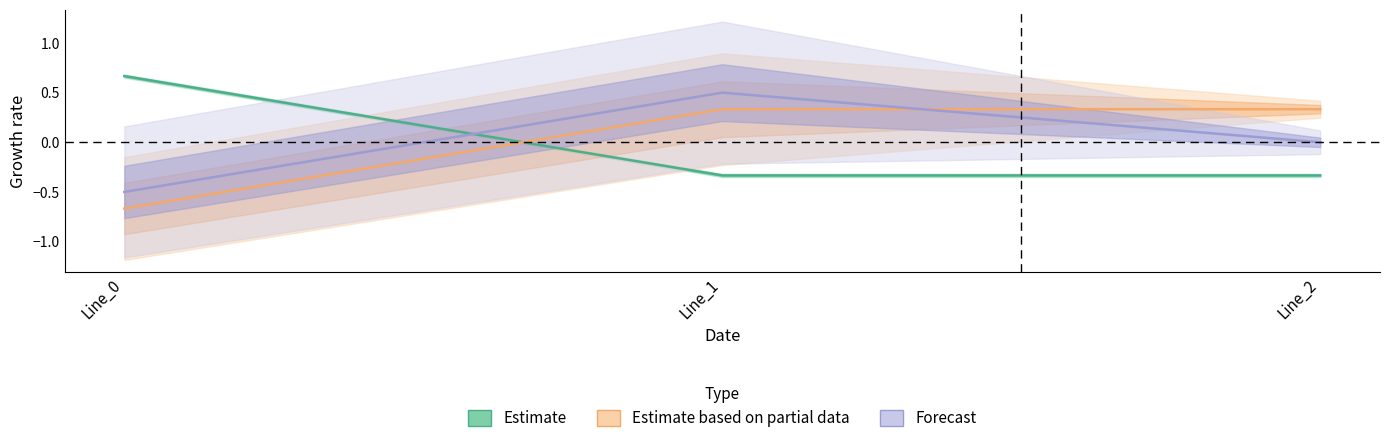

Which series has the largest total across all categories?

Estimate